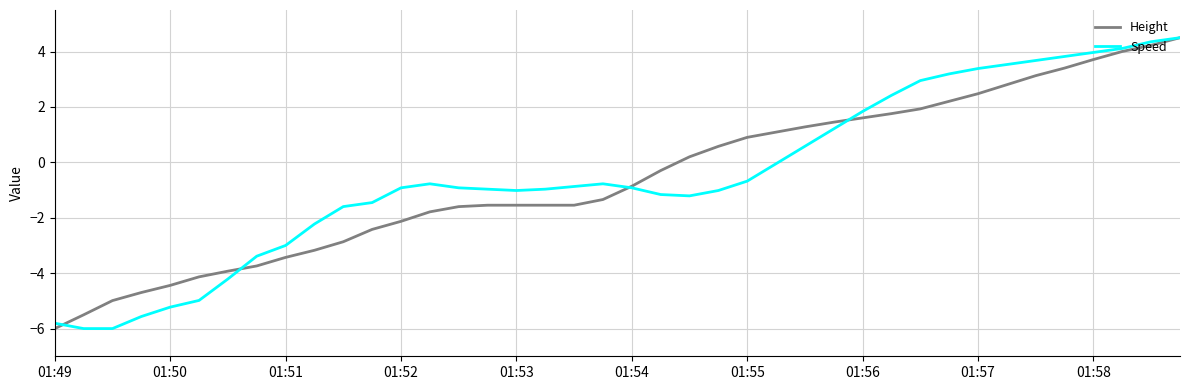

What is the maximum value for Speed?

4.5